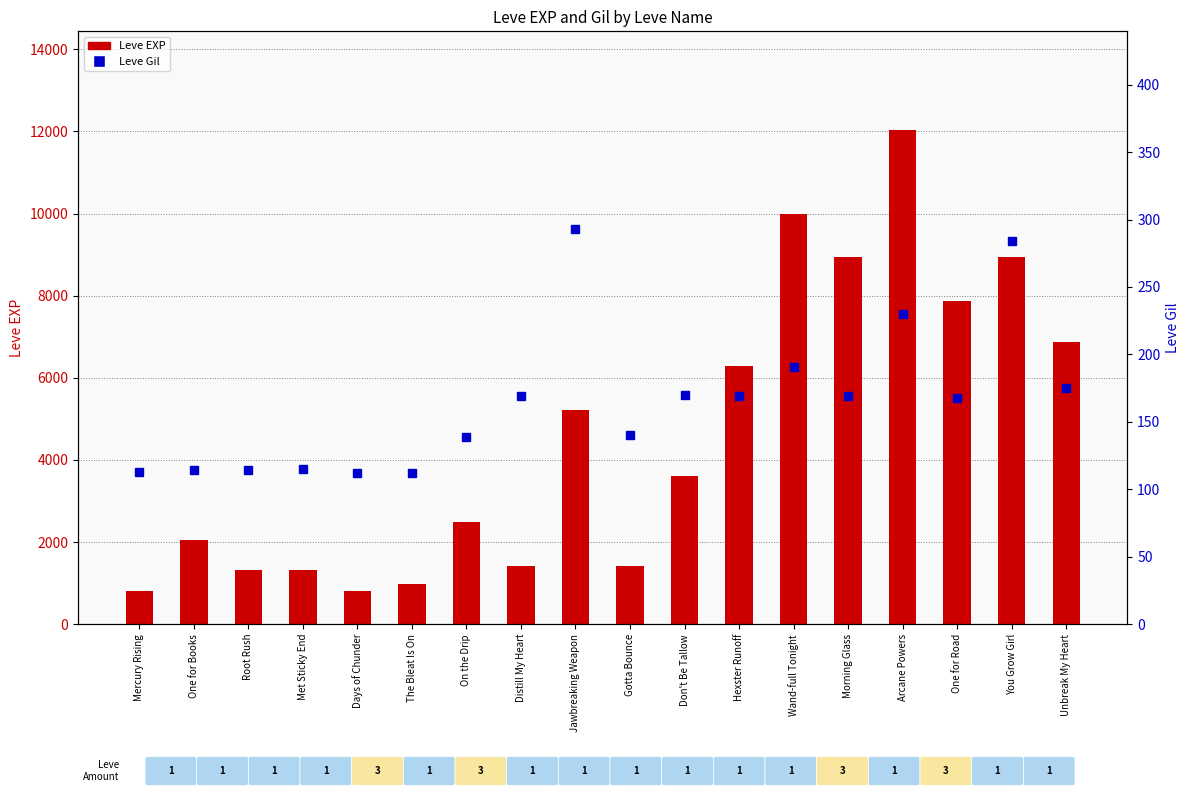

What is the sum of the Leve Gil values at Distill My Heart and Arcane Powers?

399